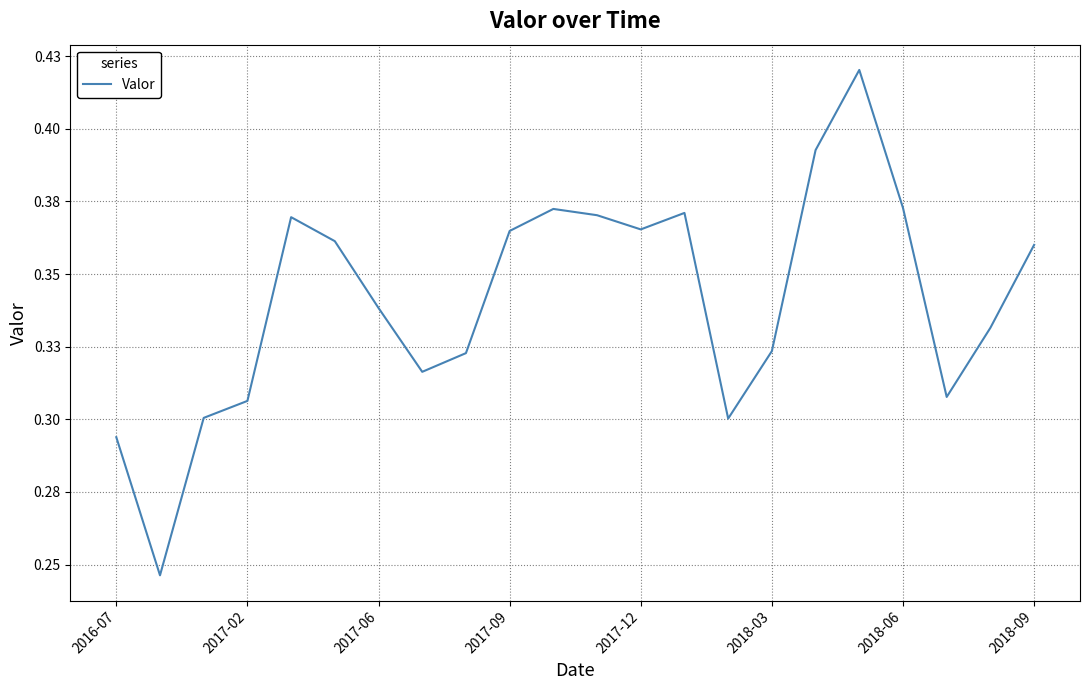

Does the chart have visible grid lines?

Yes